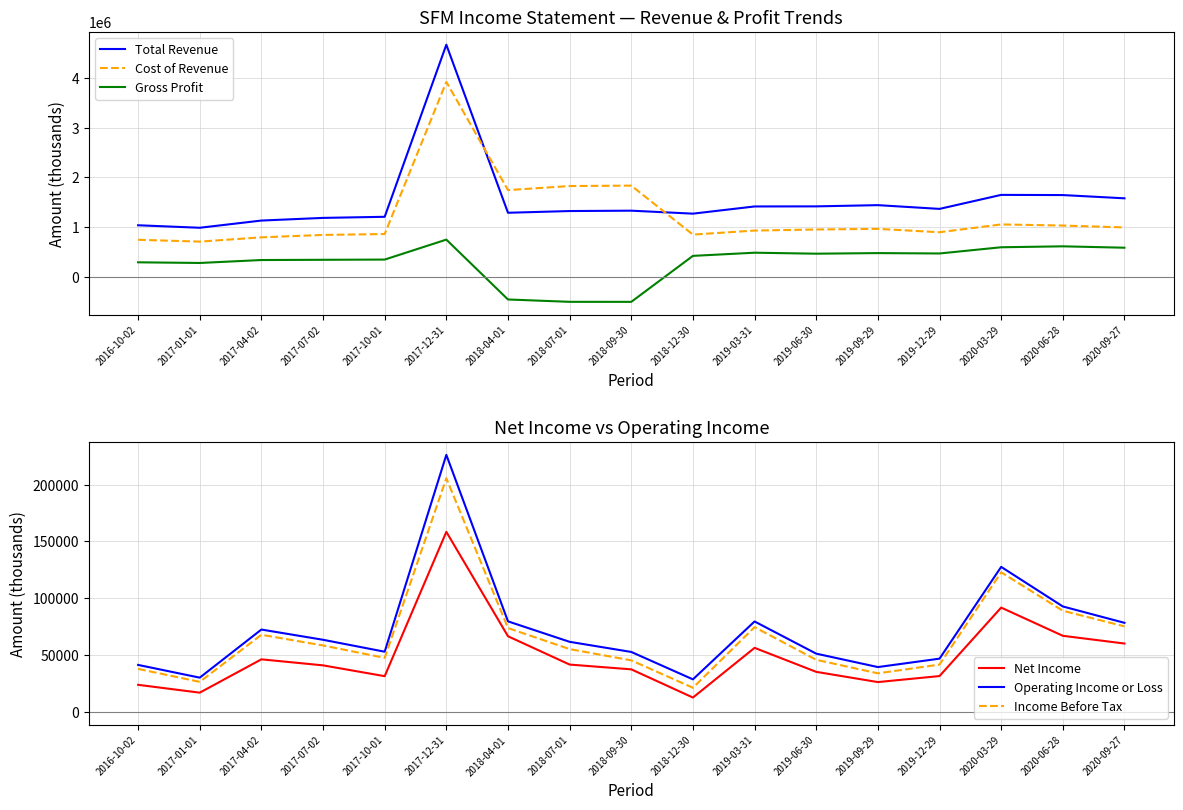

Which category has the highest value across all series?

2017-12-31